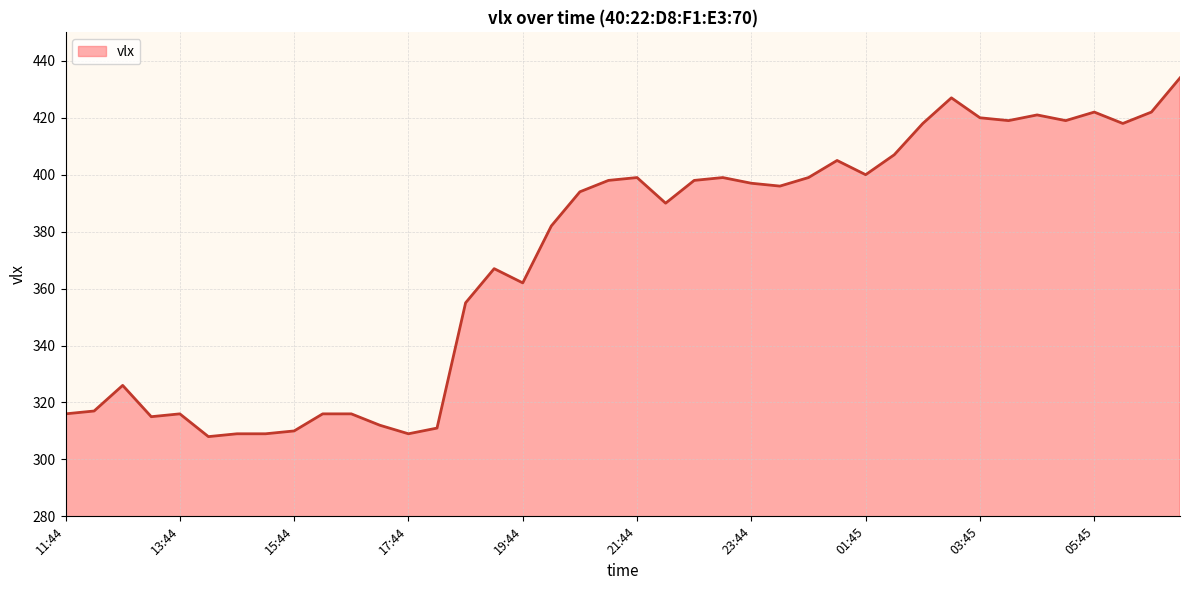

What is the difference between the maximum and minimum values?

126